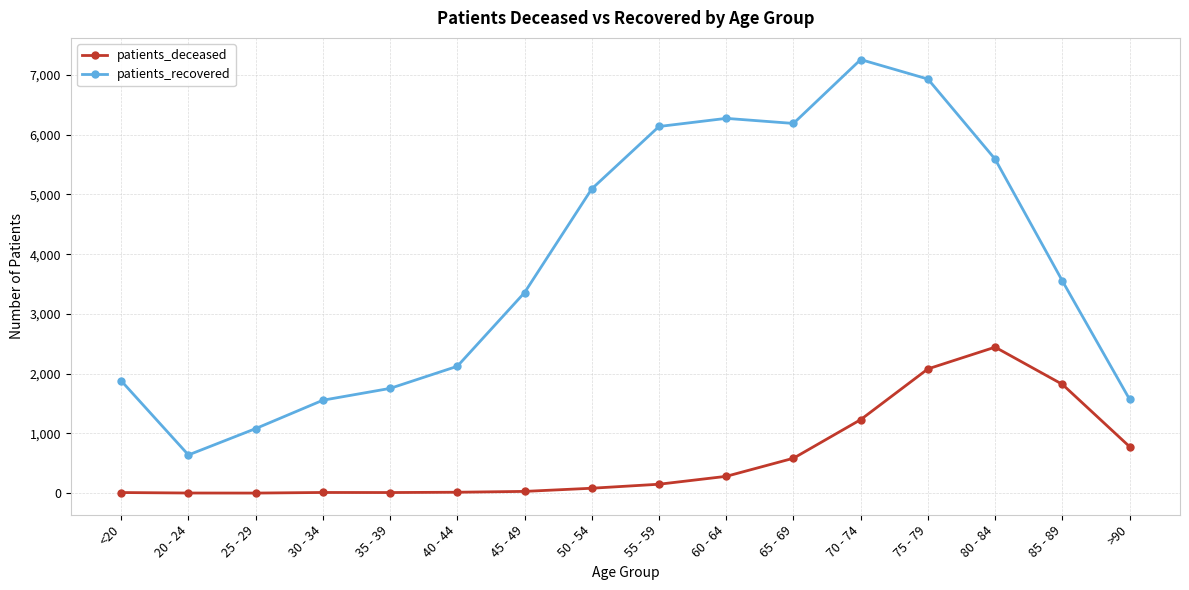

At which category does patients_recovered reach its first local valley?

20 - 24